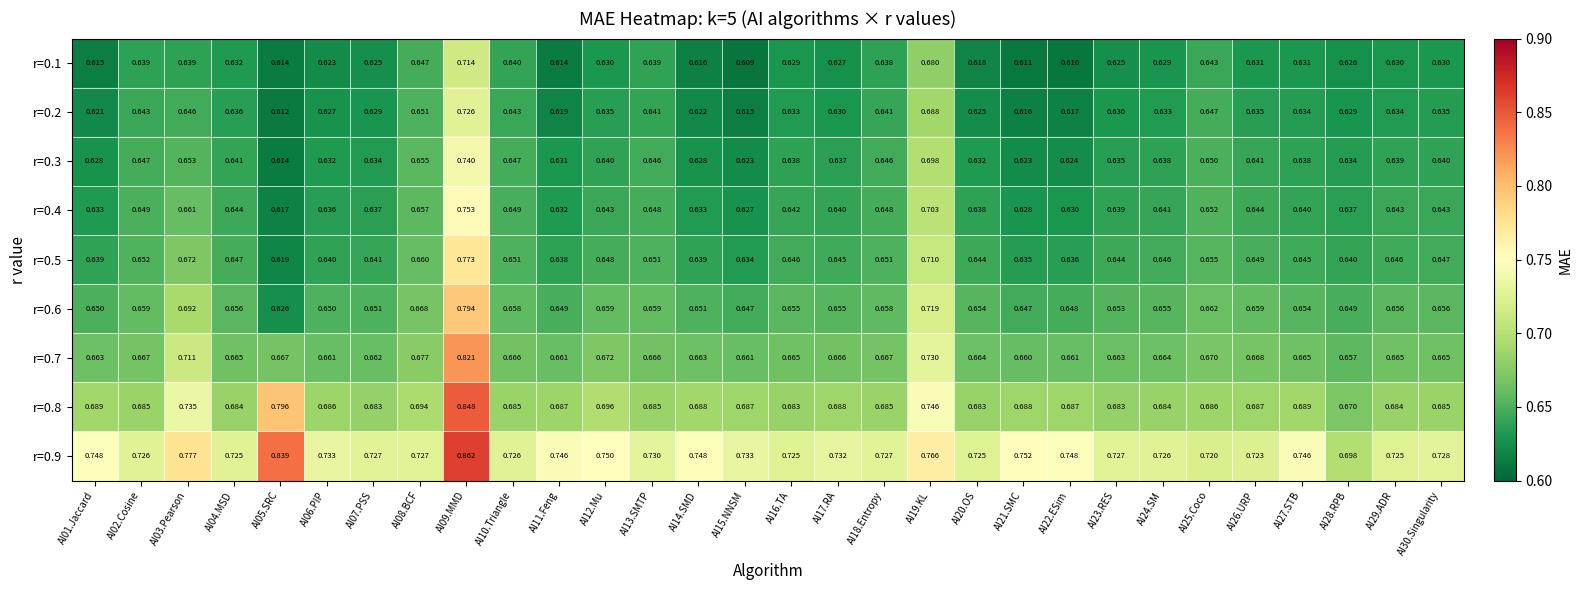

Which series changed the most between AI21.SMC and AI23.RES?

r=0.9